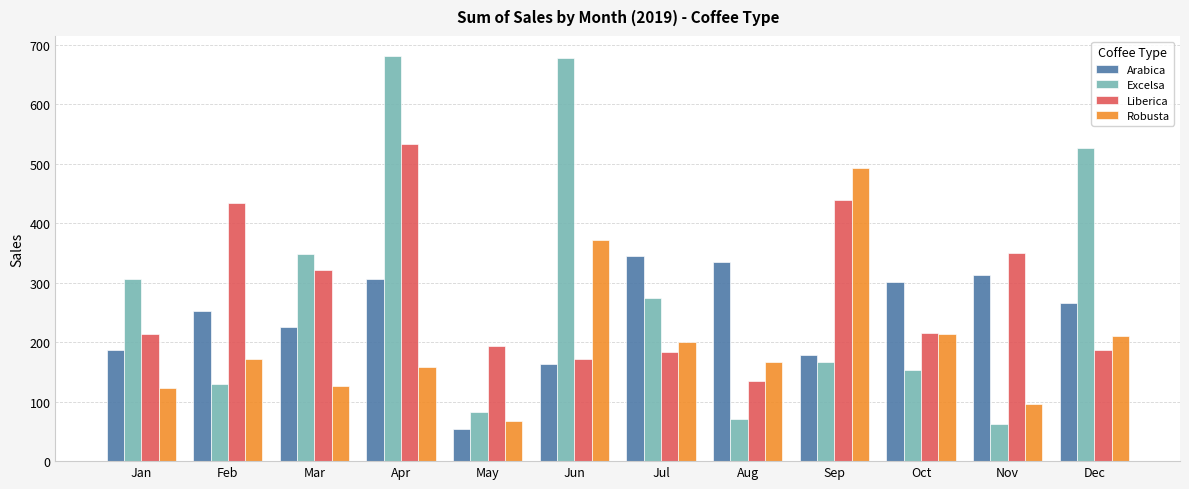

What is the total value across all series at Jan?

829.0